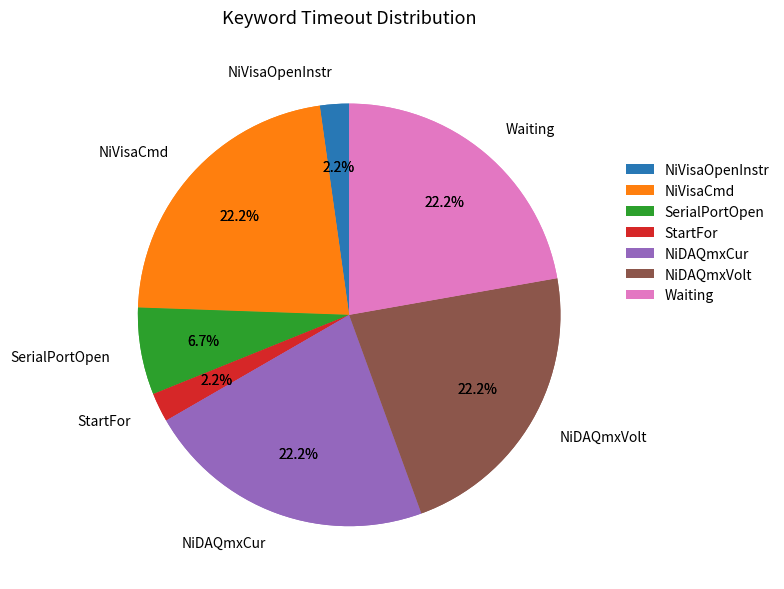

What is the ratio of the value at StartFor to the value at NiVisaOpenInstr?

1.0